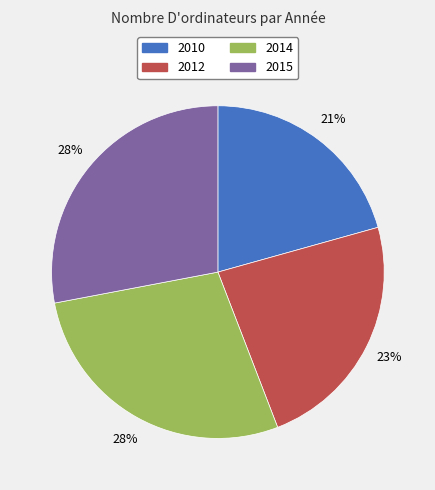

Which category has the smallest portion of the pie?

2010